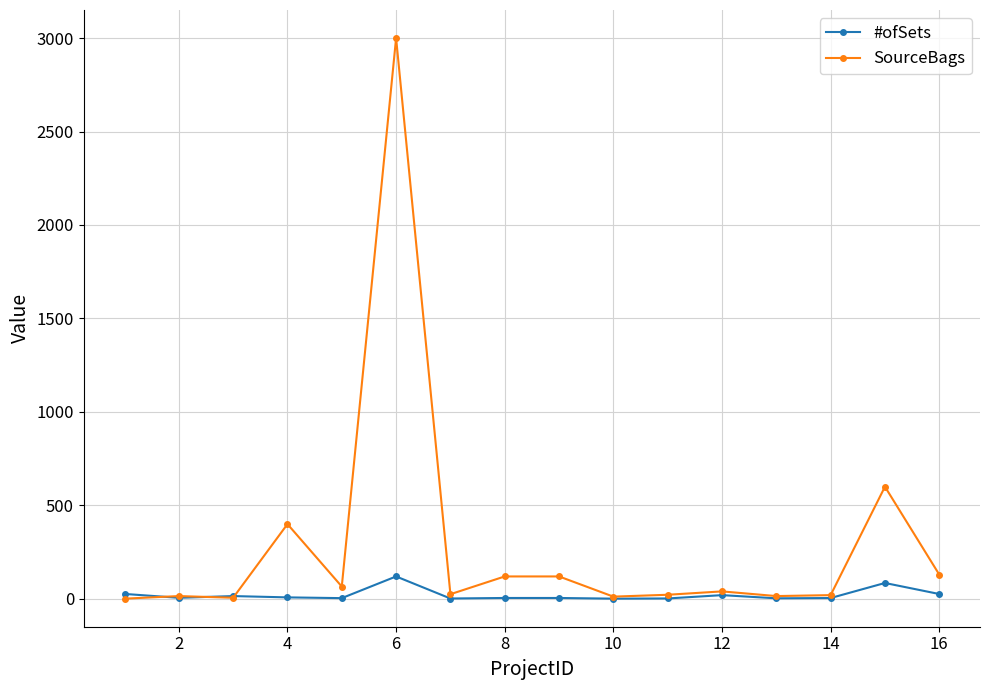

Which series has the widest spread of values?

SourceBags